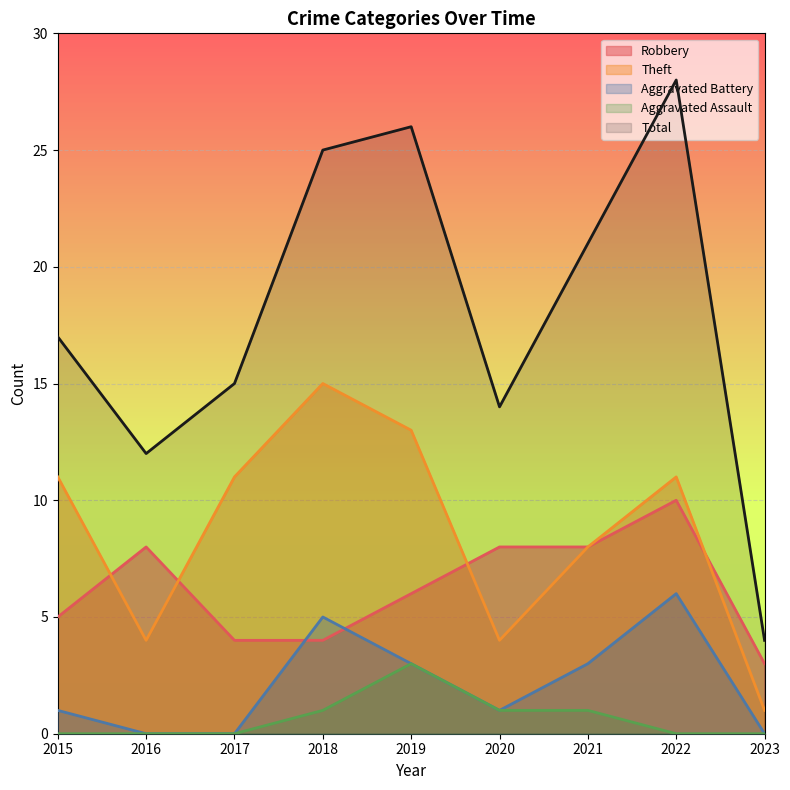

At which category does Robbery reach its first local peak?

2016